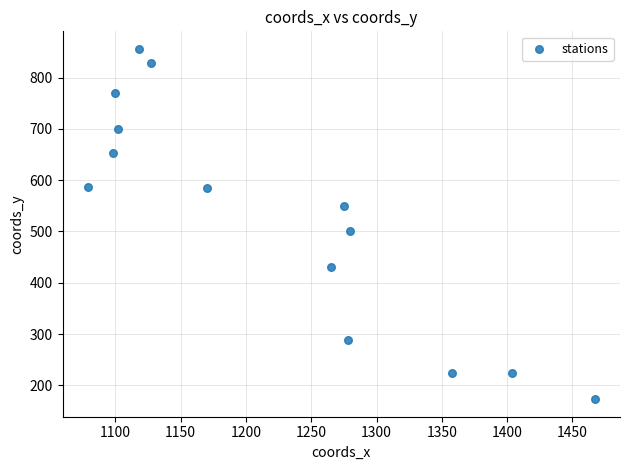

What is the range of X values (max minus min)?

388